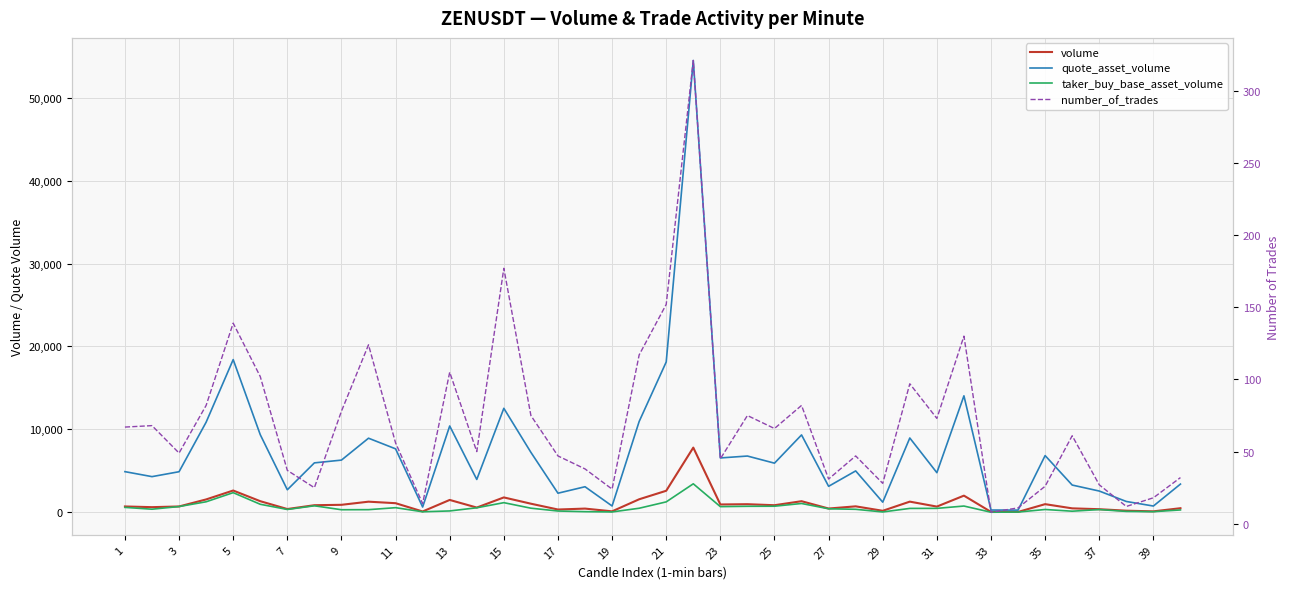

At which label does taker_buy_base_asset_volume first exceed 460?

1